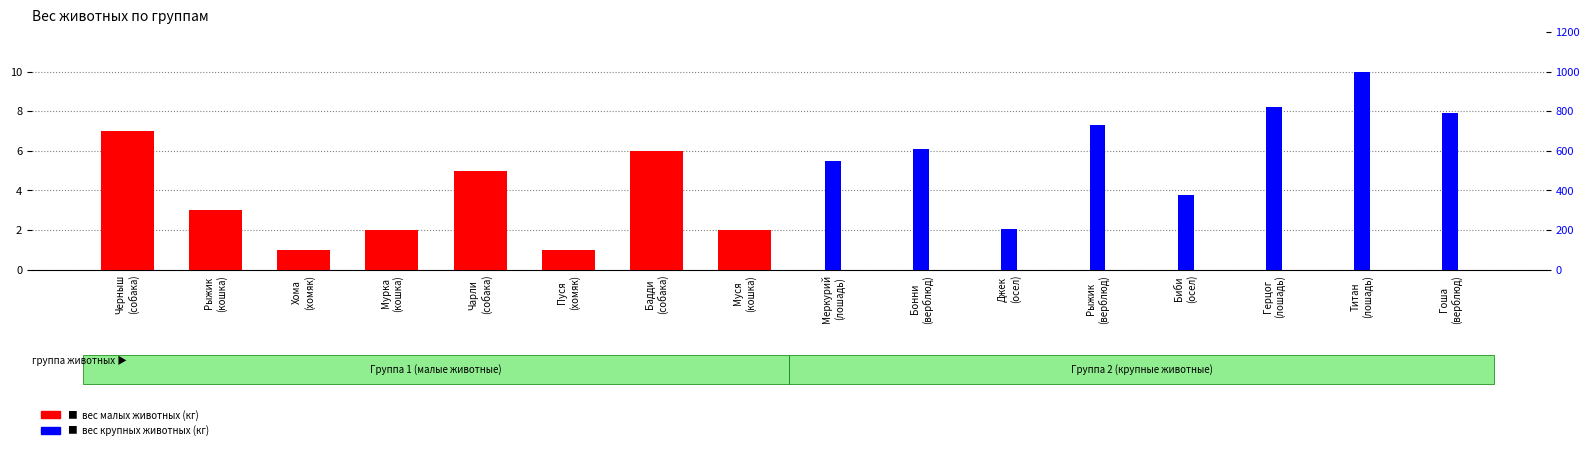

How many bars are there in each group?

2